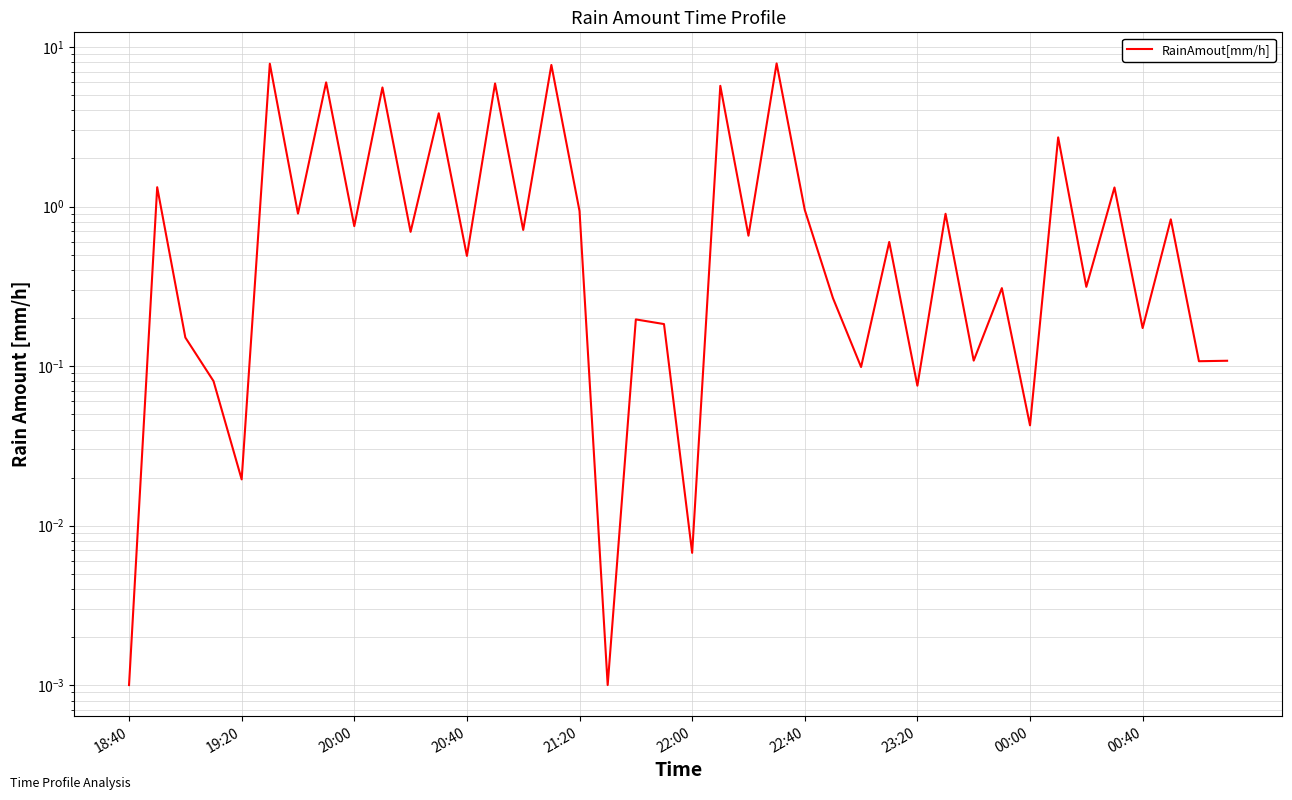

What is the average value?

1.7